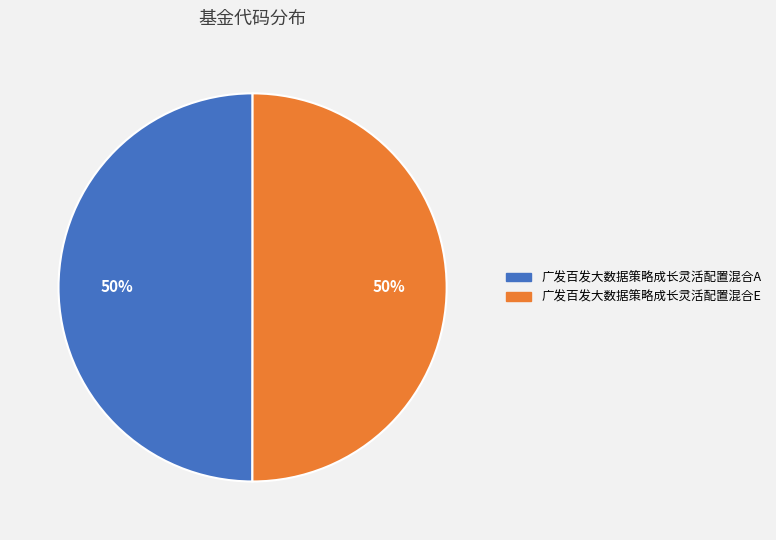

Count the number of slices in the pie.

2